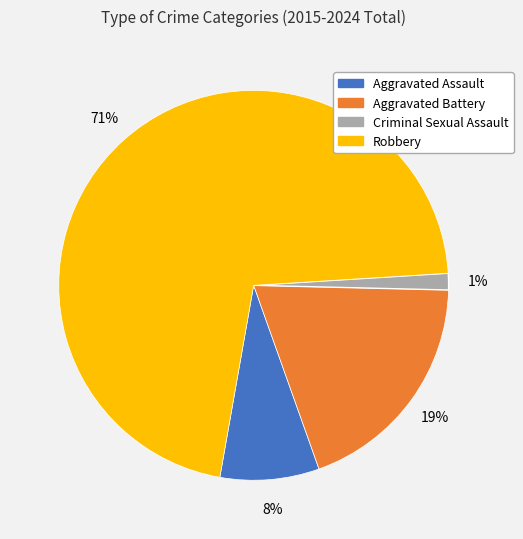

To the nearest percent, what is the average slice percentage?

25%